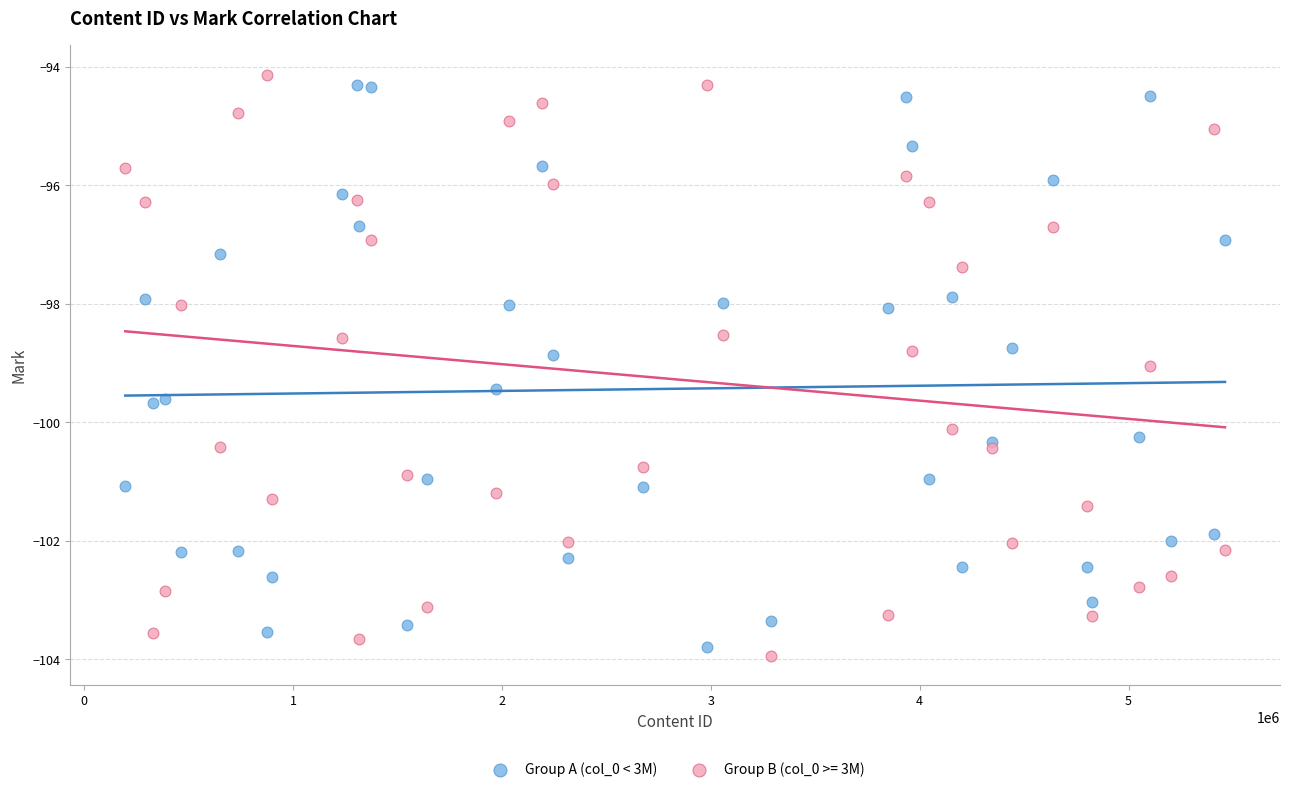

What is the X range (max minus min) for the scatter plot?

5264104.0